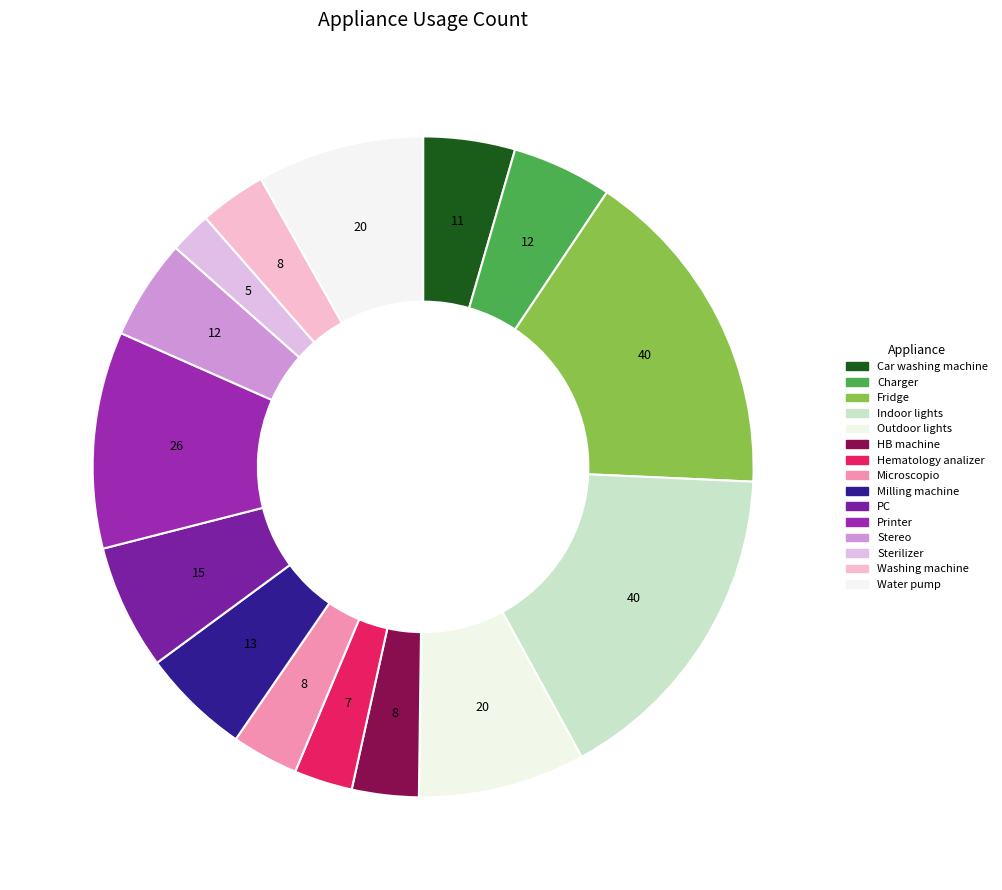

How many slices are in this pie chart?

15